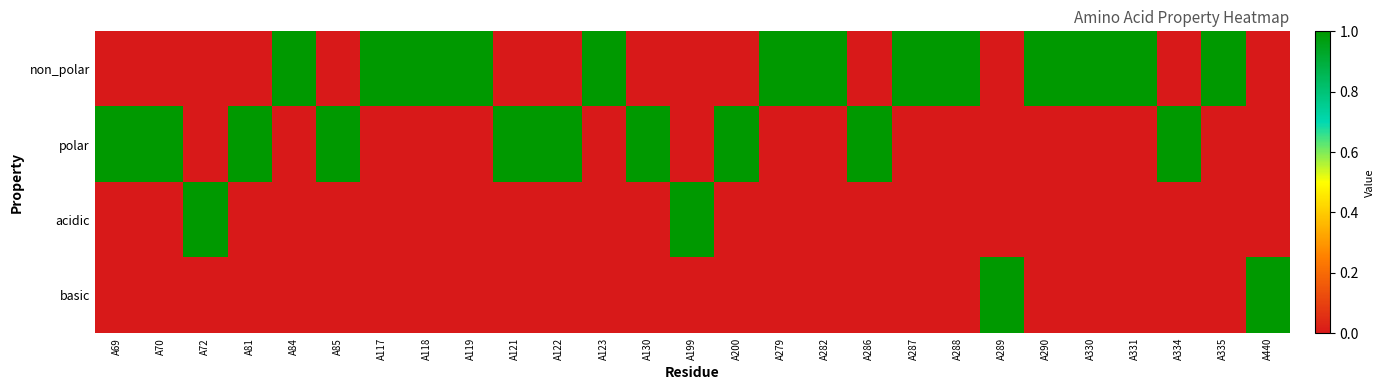

Which series has the largest total across all categories?

non_polar